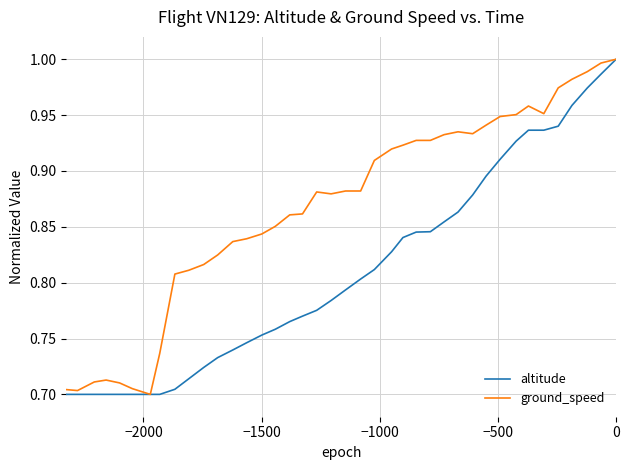

How many interior local valleys does the ground_speed series have?

5